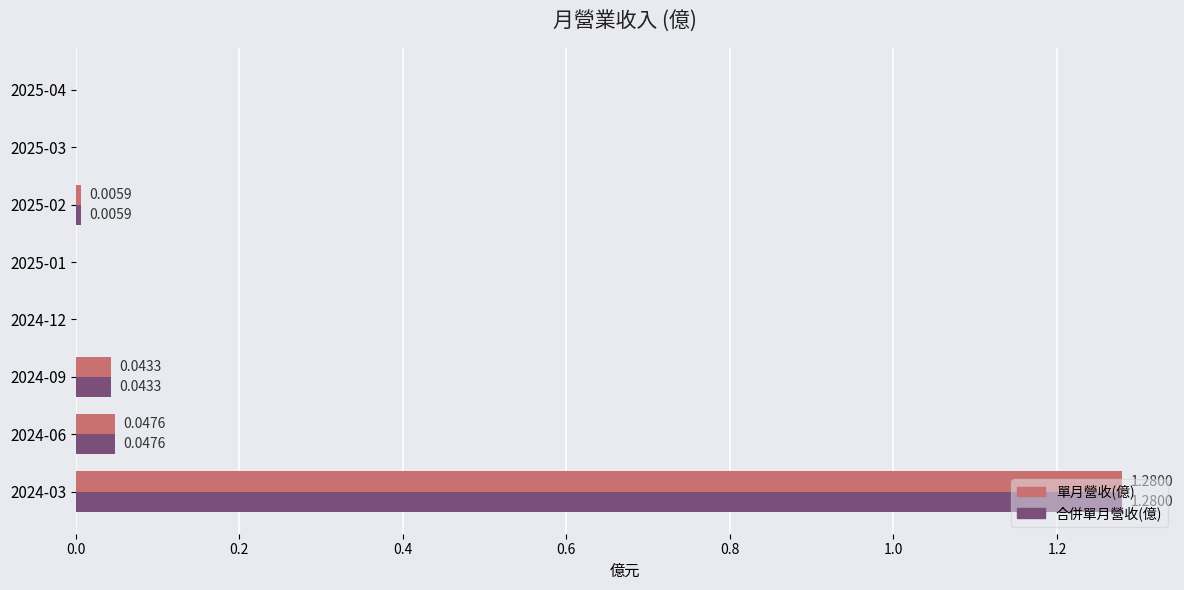

At which category is the sum across all series the highest?

2024-03